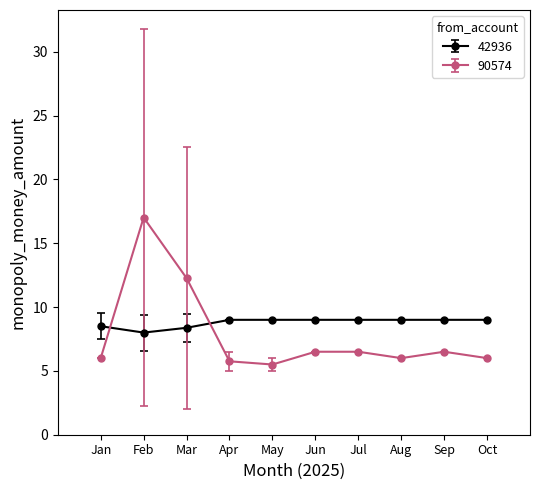

What is the lowest value of the 90574 series?

5.5